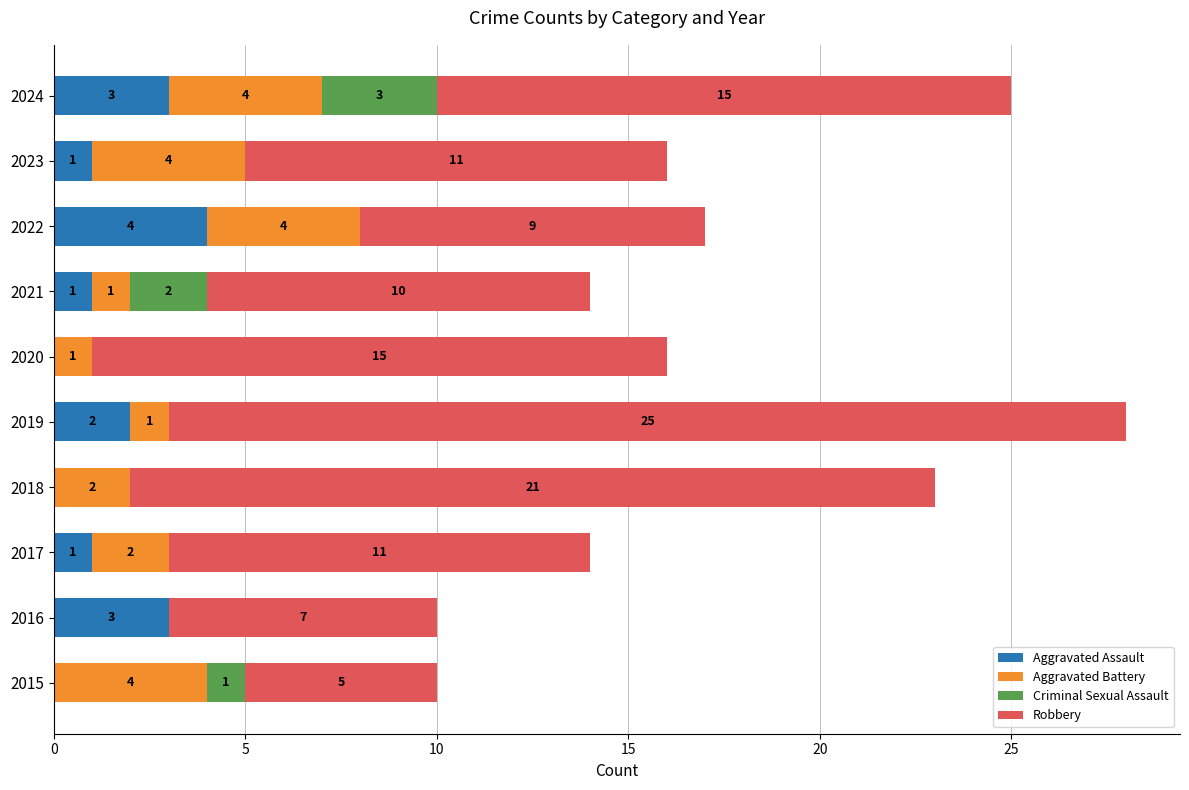

What is the total value across all series at 2018?

23